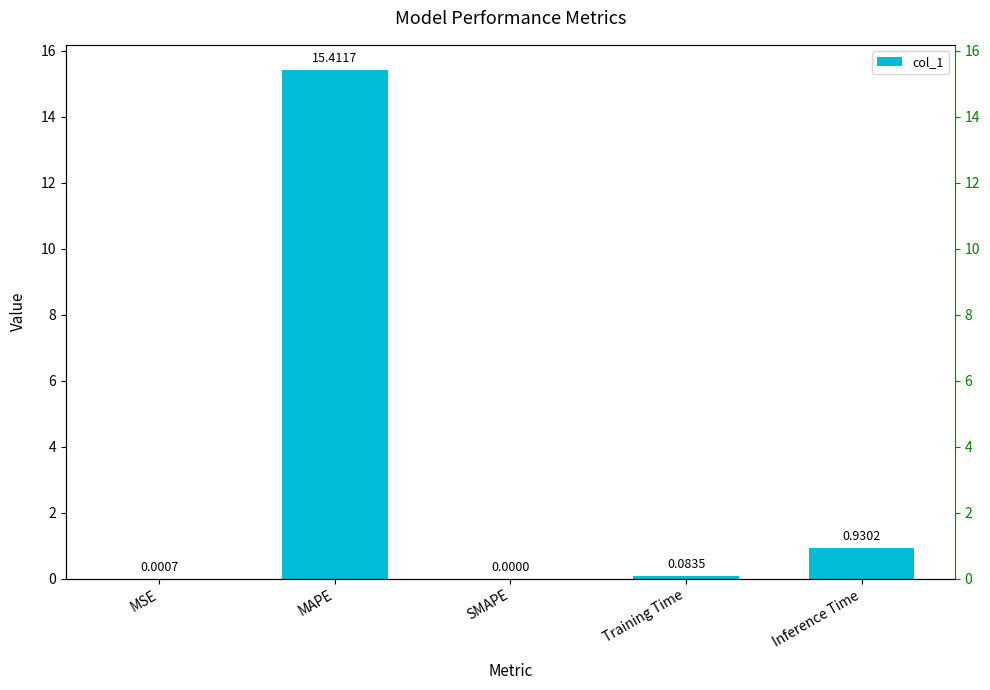

List the labels in order of value, largest first.

MAPE, Inference Time, Training Time, MSE, SMAPE